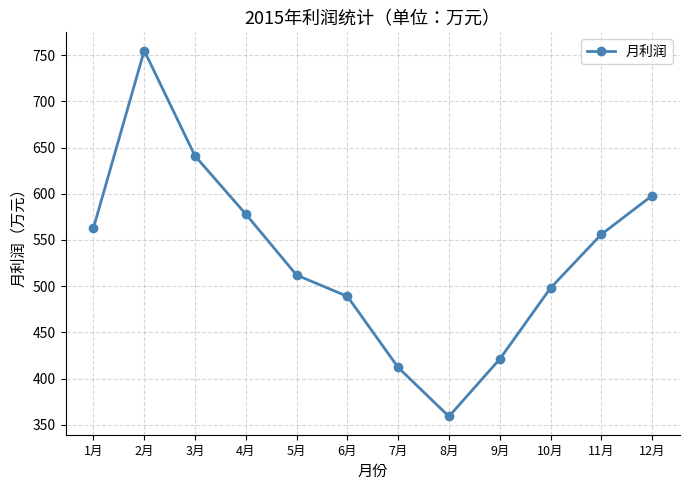

Does the chart have visible grid lines?

Yes